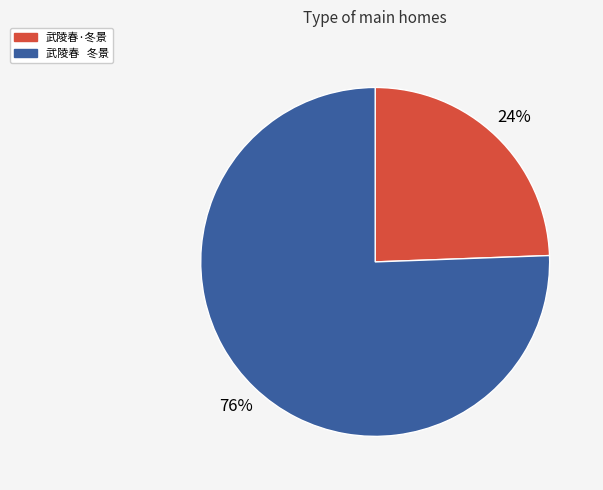

Count the number of slices in the pie.

2